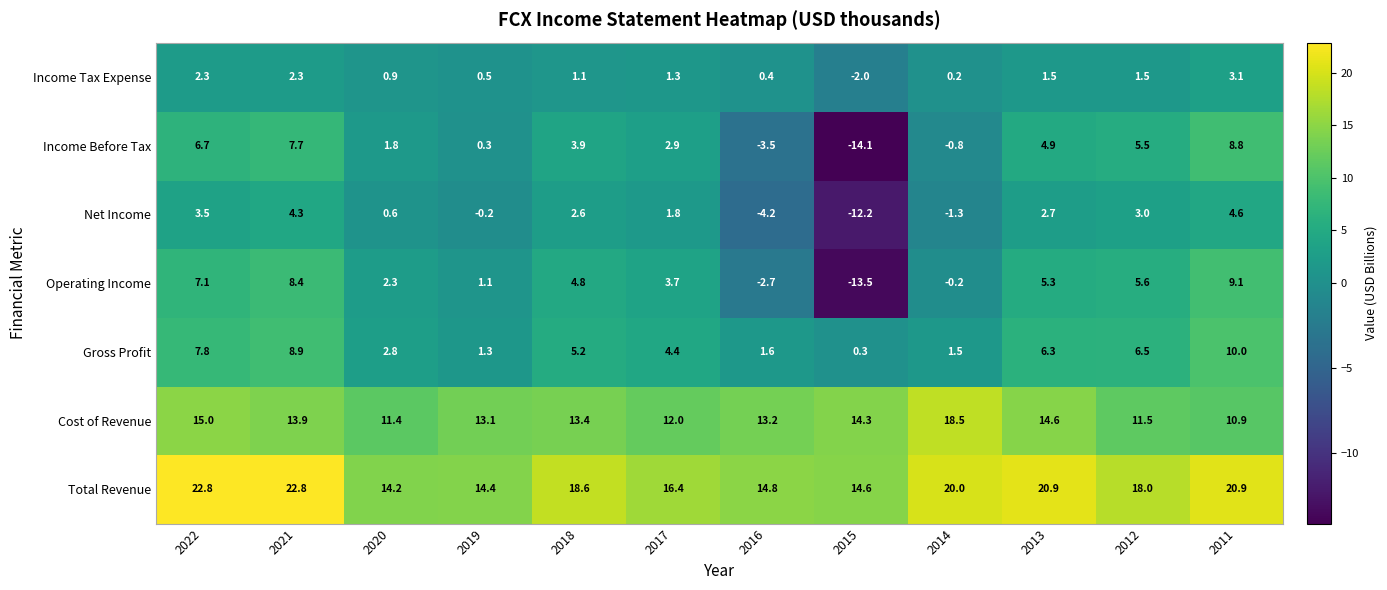

What is the spread (max minus min) of values at 2022?

20.5